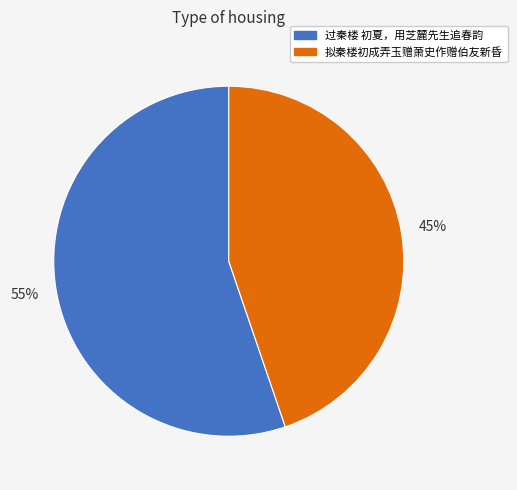

Which has a higher value, 拟秦楼初成弄玉赠萧史作赠伯友新昏 or 过秦楼 初夏，用芝麓先生追春韵?

过秦楼 初夏，用芝麓先生追春韵